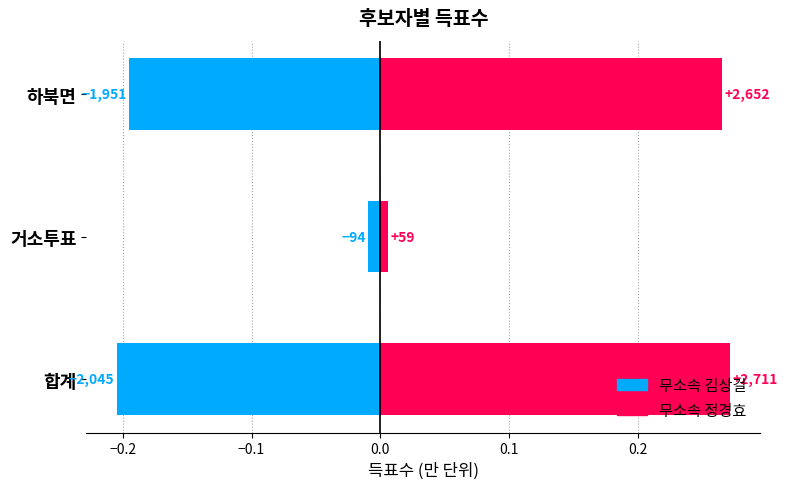

How many bars are there in each group?

2